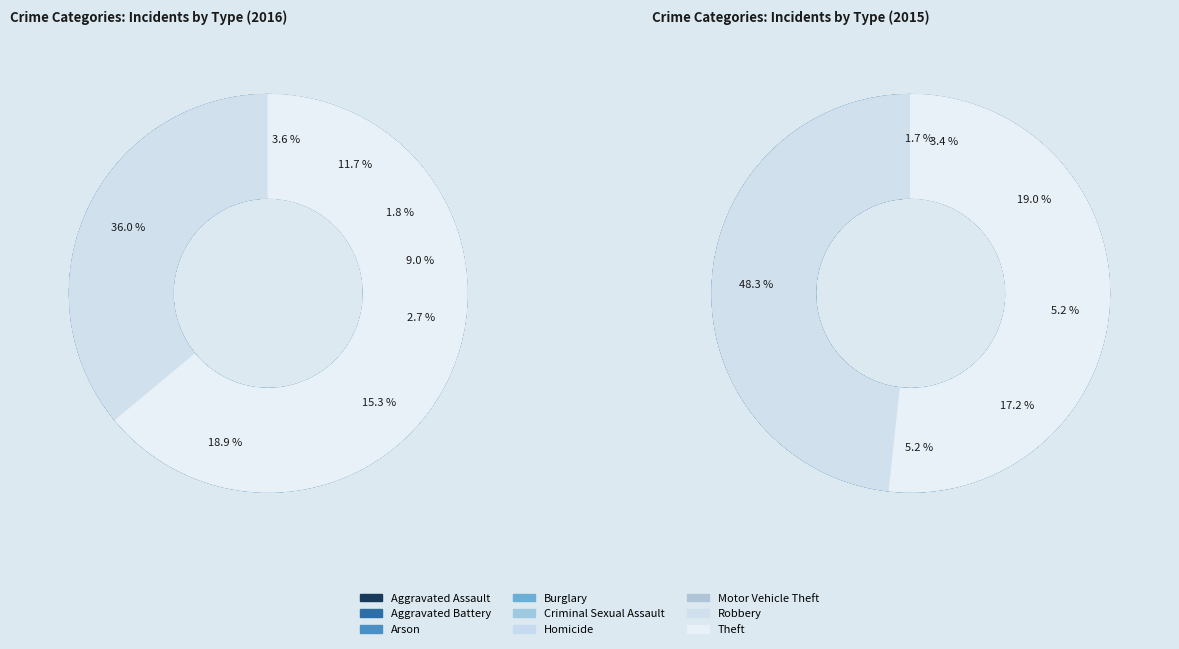

Is there any slice that represents more than half of the pie?

No